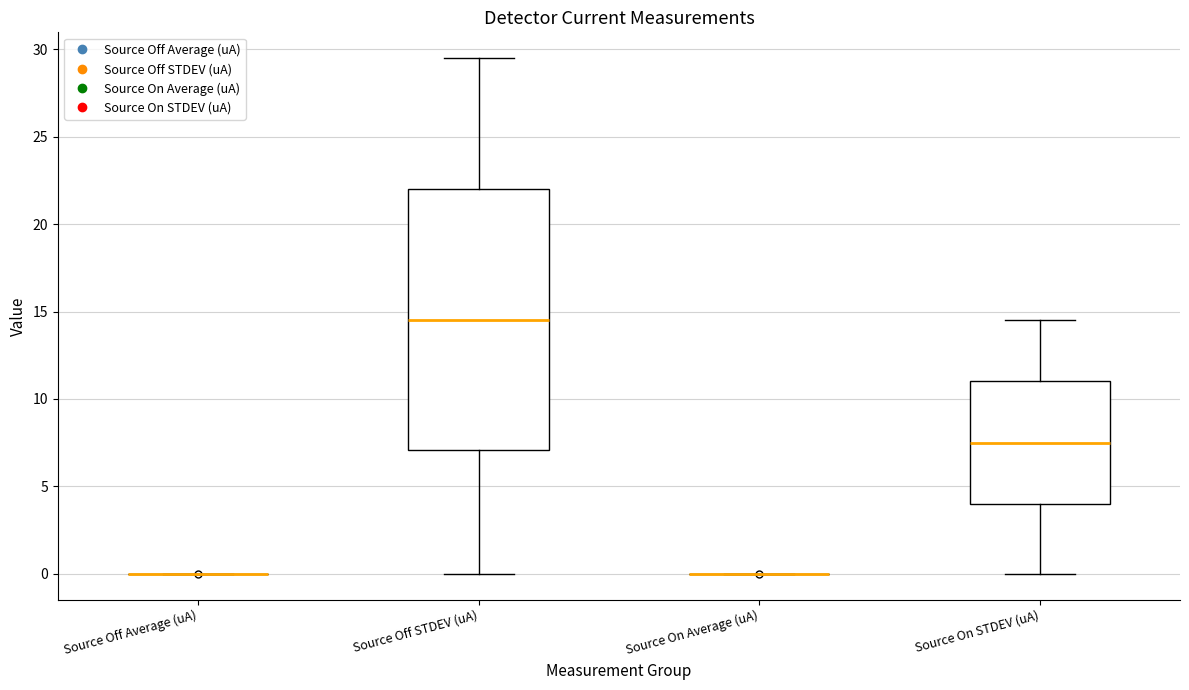

Reading left to right, transcribe this box plot: for each box, give where its median line is, the range the box spans, and where its two whiskers end, as read against the y-axis. The values are not printed on the chart, so give them approximately, as read against the axis.

Source Off Average (uA): box collapsed to a line at 0.0, whiskers 0.0 to 0.0
Source Off STDEV (uA): median 14.5, box 7.0 to 22.0, whiskers 0.0 to 29.5
Source On Average (uA): box collapsed to a line at 0.0, whiskers 0.0 to 0.0
Source On STDEV (uA): median 7.5, box 4.0 to 11.0, whiskers 0.0 to 14.5